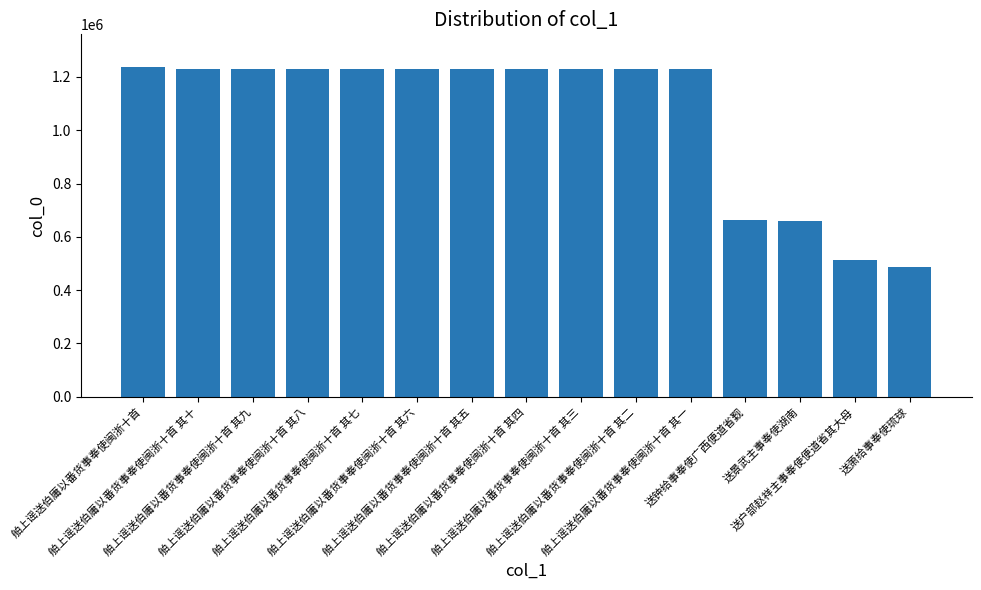

What is the label of the 8th bar from the right?

舶上谣送伯庸以番货事奉使闽浙十首 其四